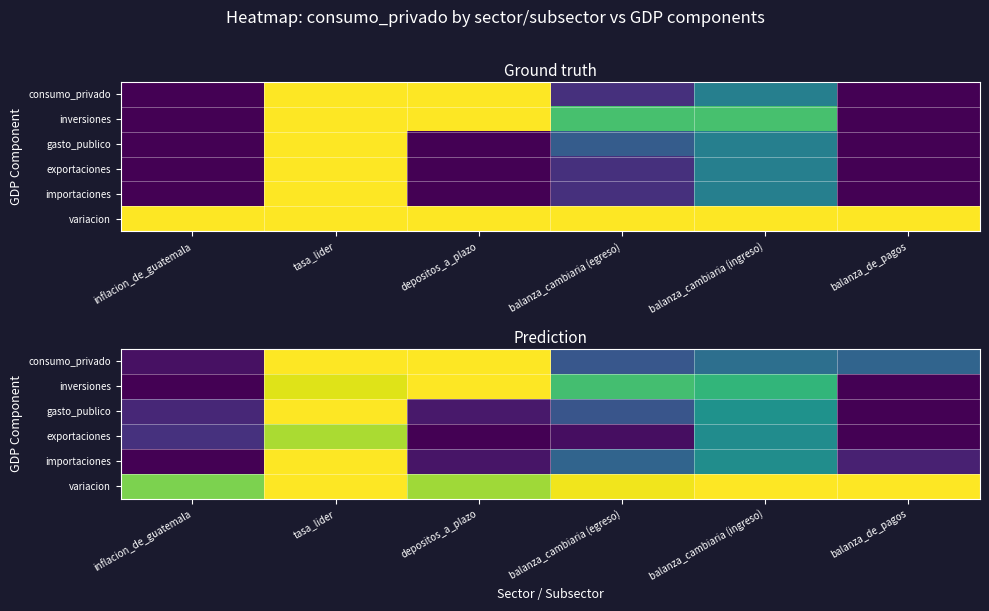

The value of variacion at inflacion_de_guatemala is 0.8. True or false?

True